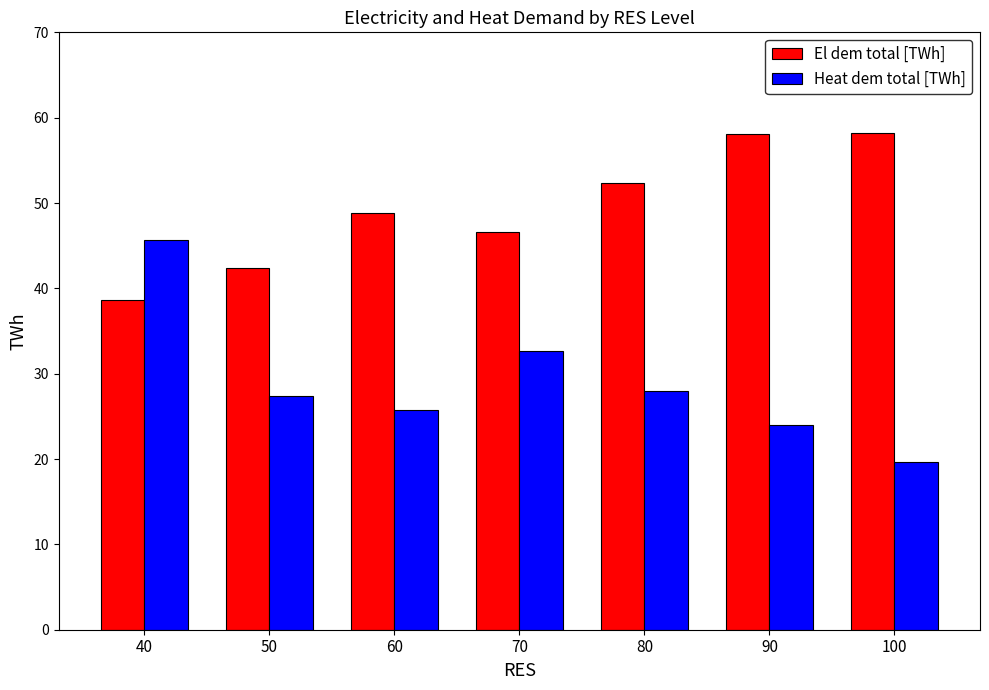

Which series has the largest range (max minus min)?

Heat dem total [TWh]